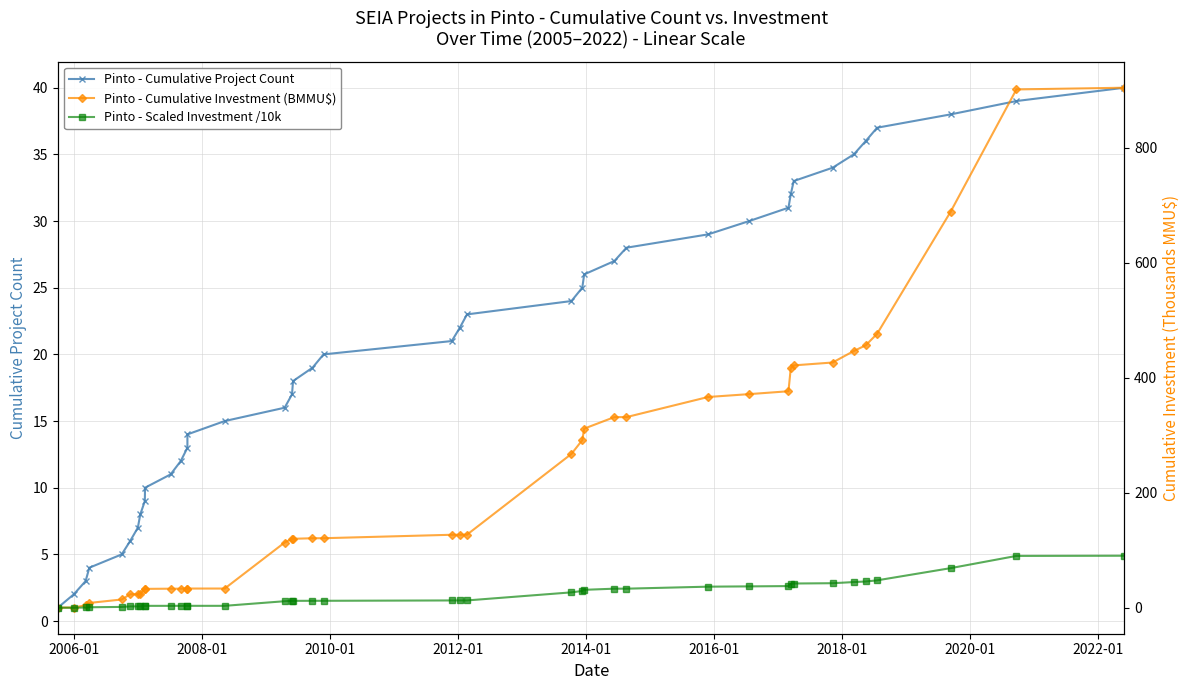

Rank the series by their maximum value, from lowest to highest.

Pinto - Cumulative Project Count, Pinto - Scaled Investment /10k, Pinto - Cumulative Investment (BMMU$)